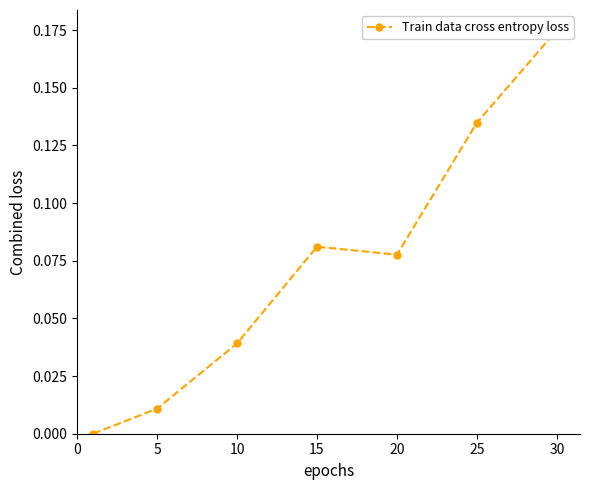

What is the value of the 7th point from the left?

0.2